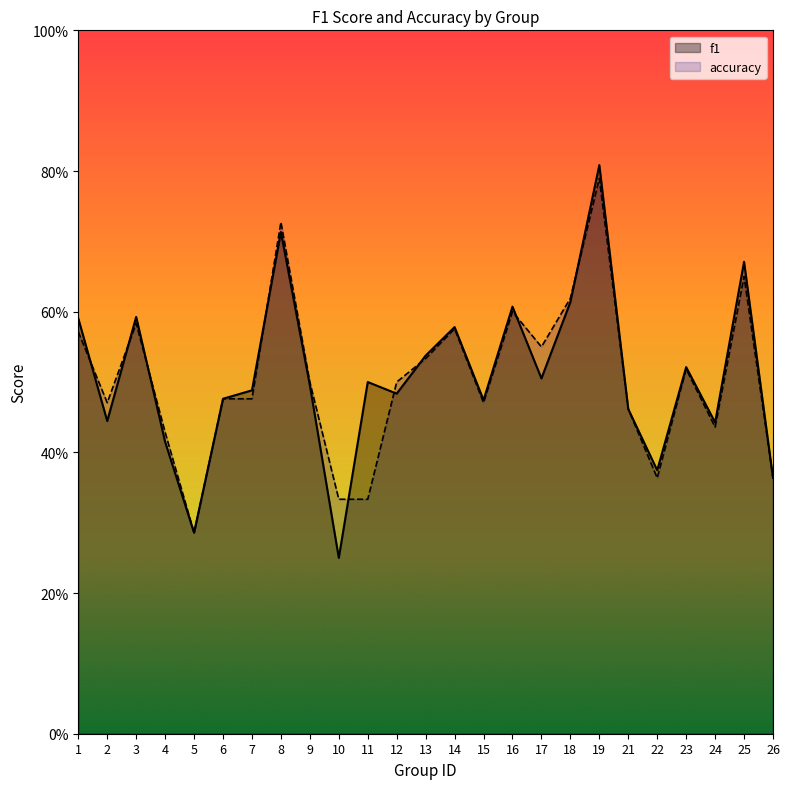

Read the f1 value at 4.

0.4